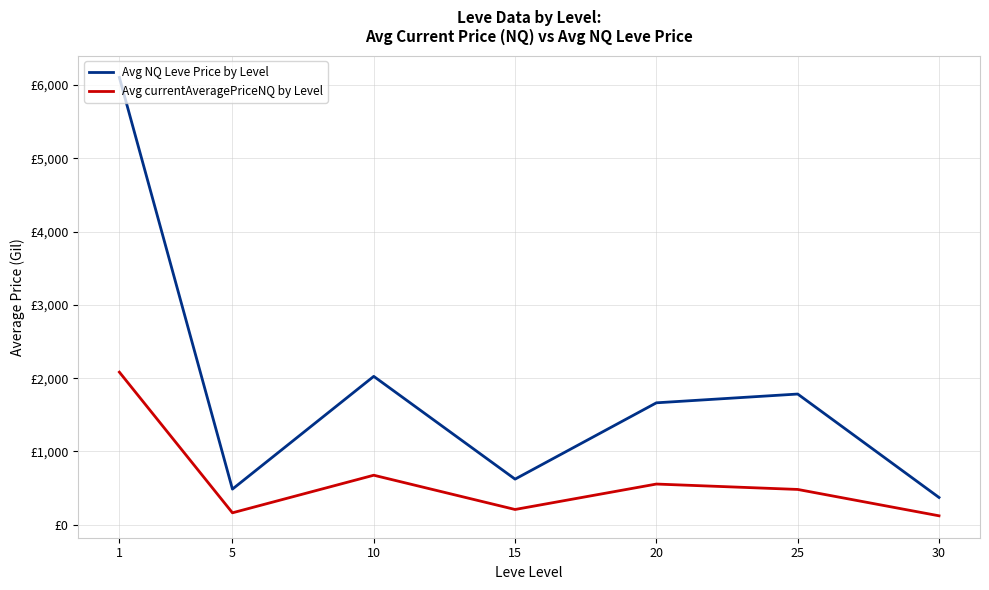

Is this an area chart (filled region under the line)?

No